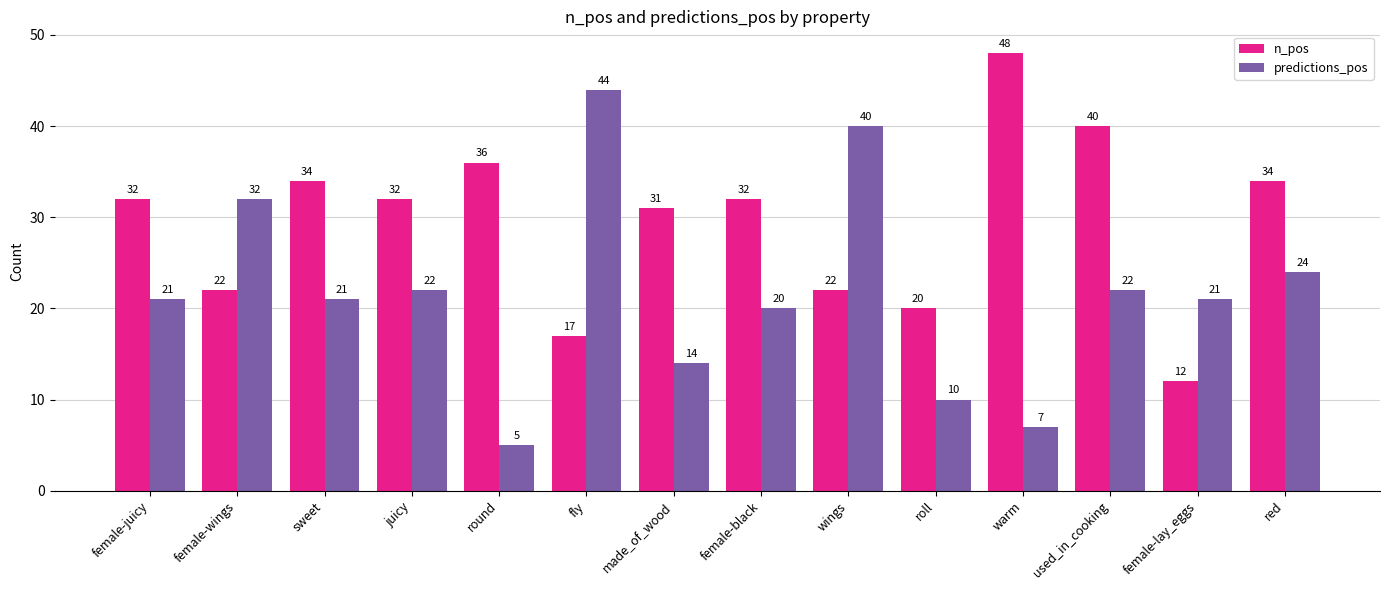

True or false: n_pos has a value of 32 at juicy.

True